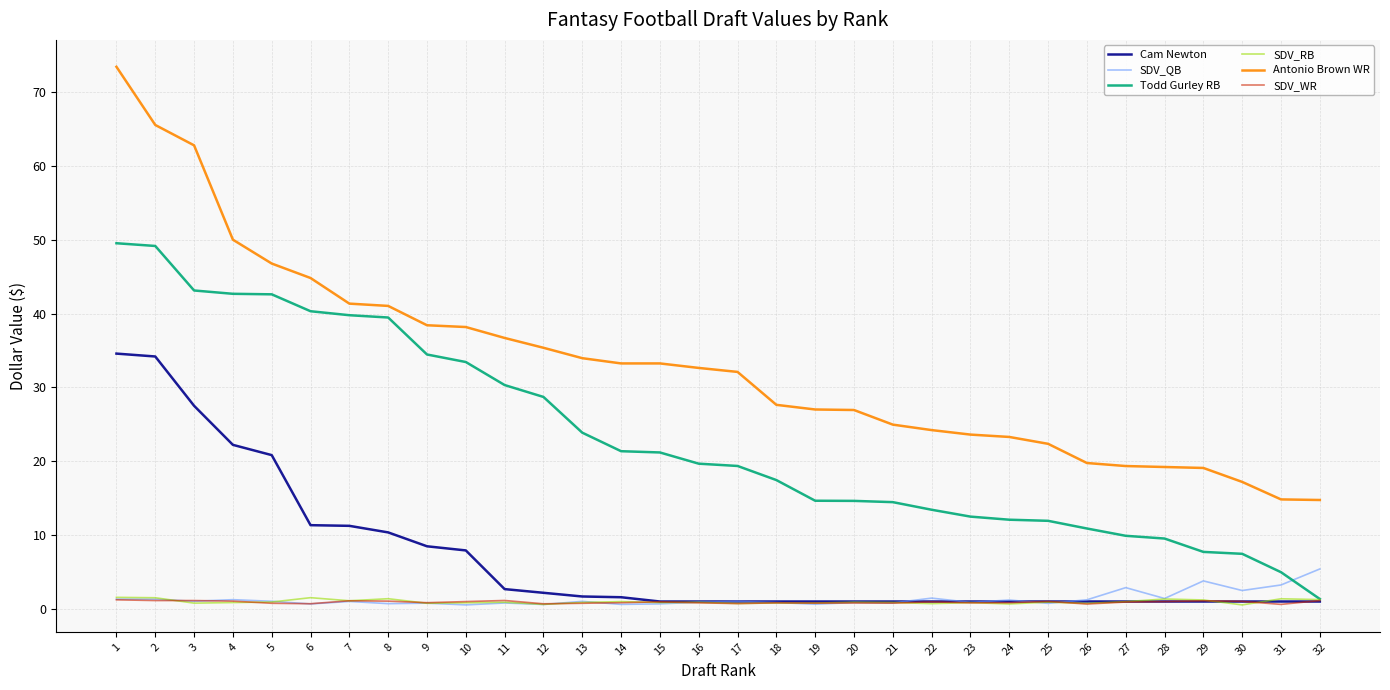

True or false: SDV_RB has a value of 1.2 at 29.

True